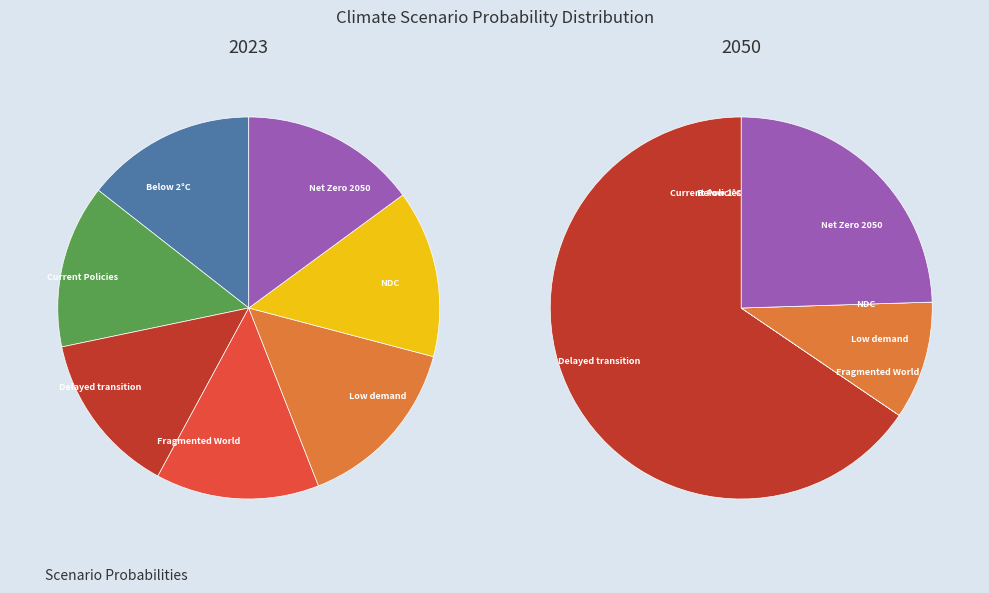

Which category has the smallest portion of the pie?

Current Policies